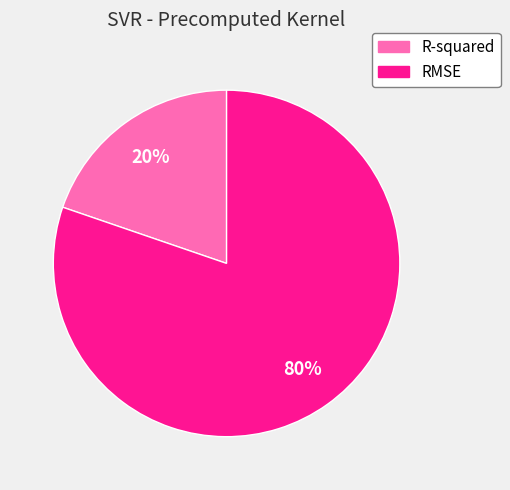

How many slices are in this pie chart?

2